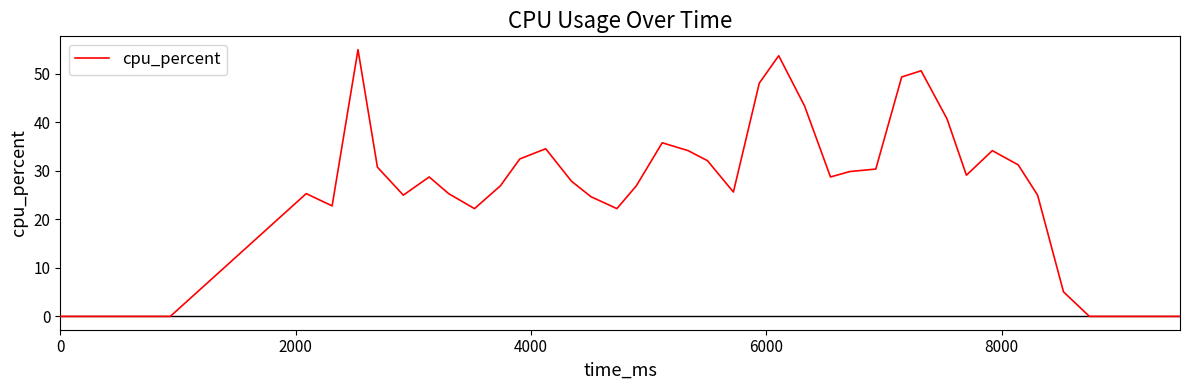

What is the maximum value shown in the chart?

55.0